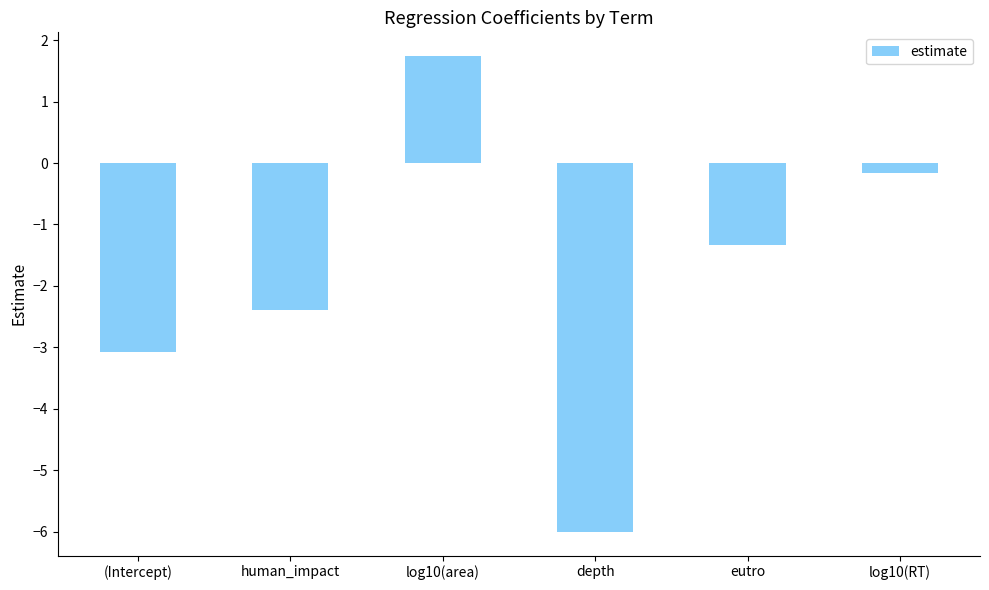

List the labels in order of value, largest first.

log10(area), log10(RT), eutro, human_impact, (Intercept), depth